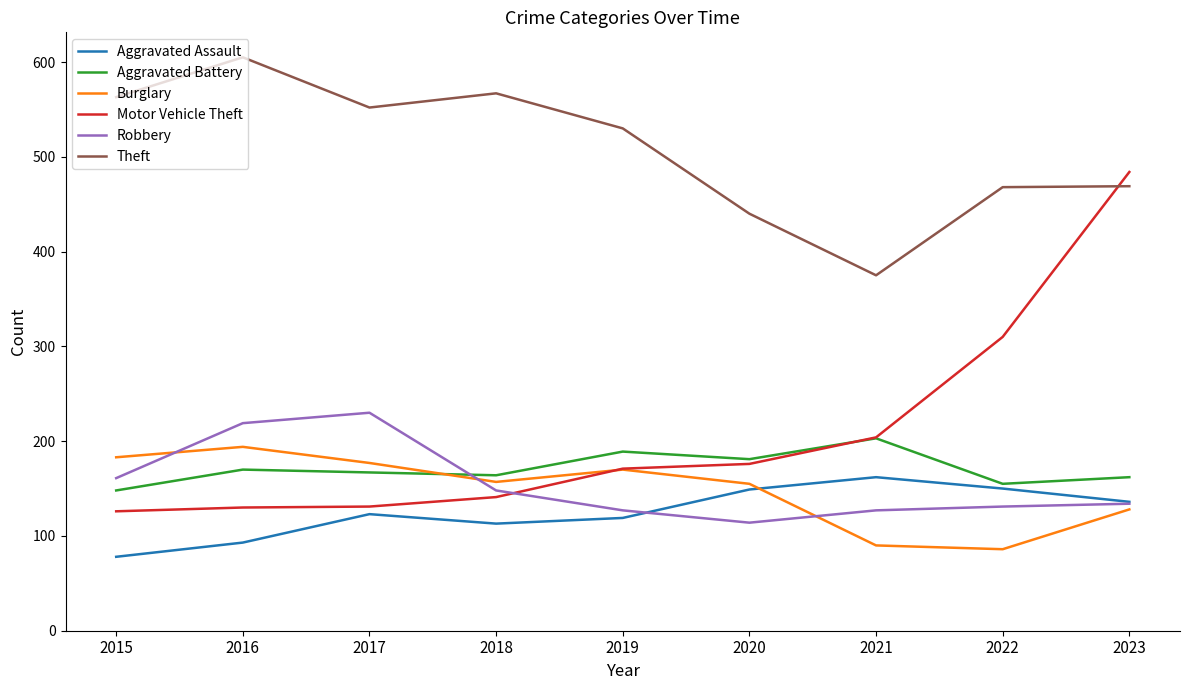

How many lines are shown in the chart?

6